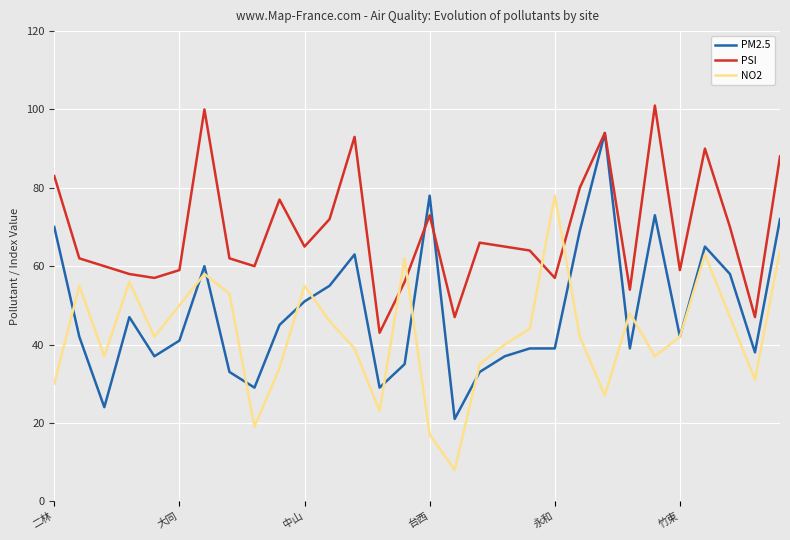

Rank the series by their average value, from lowest to highest.

NO2, PM2.5, PSI